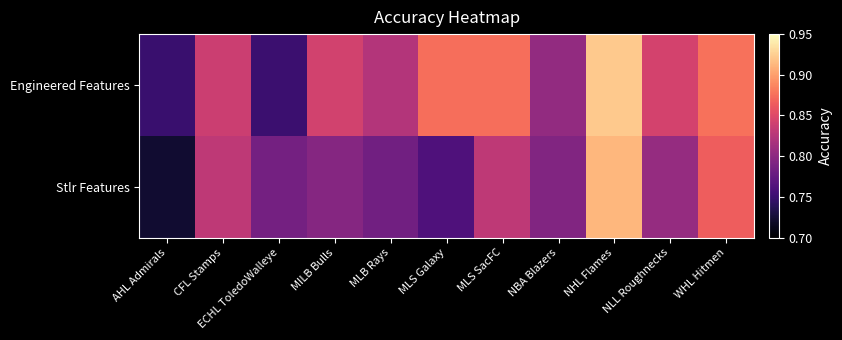

Reading right to left, what are all the values shown in this chart?

Engineered Features: WHL Hitmen=0.9	NLL Roughnecks=0.8	NHL Flames=0.9	NBA Blazers=0.8	MLS SacFC=0.9	MLS Galaxy=0.9	MLB Rays=0.8	MILB Bulls=0.8	ECHL ToledoWalleye=0.8	CFL Stamps=0.8	AHL Admirals=0.7
Stlr Features: WHL Hitmen=0.9	NLL Roughnecks=0.8	NHL Flames=0.9	NBA Blazers=0.8	MLS SacFC=0.8	MLS Galaxy=0.8	MLB Rays=0.8	MILB Bulls=0.8	ECHL ToledoWalleye=0.8	CFL Stamps=0.8	AHL Admirals=0.7